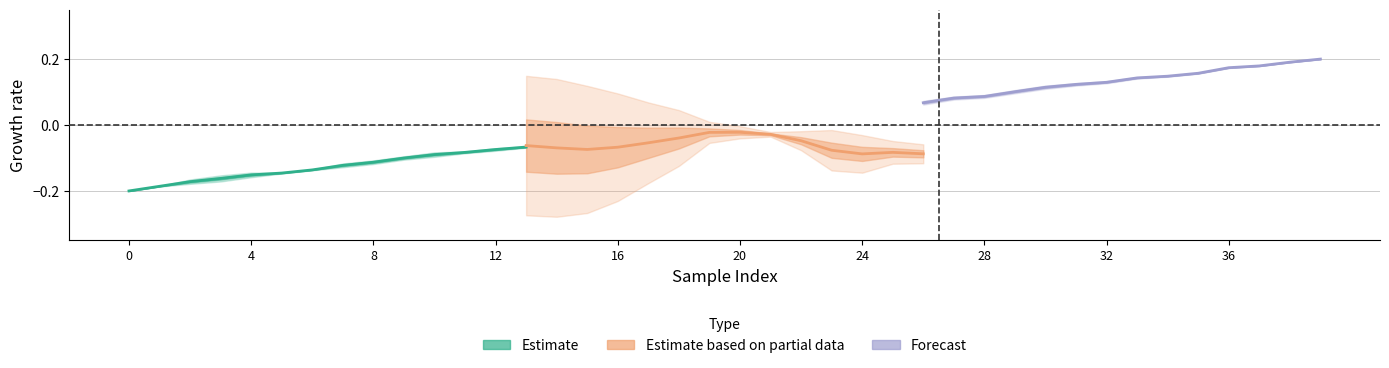

Reading left to right, what are all the values shown in this chart?

Estimate: -0.2	-0.2	-0.2	-0.2	-0.2	-0.1	-0.1	-0.1	-0.1	-0.1	-0.1	-0.1	-0.1	-0.1
Estimate based on partial data: -0.1	-0.1	-0.1	-0.1	-0.1	-0.0	-0.0	-0.0	-0.0	-0.0	-0.1	-0.1	-0.1	-0.1
Forecast: 0.1	0.1	0.1	0.1	0.1	0.1	0.1	0.1	0.1	0.2	0.2	0.2	0.2	0.2